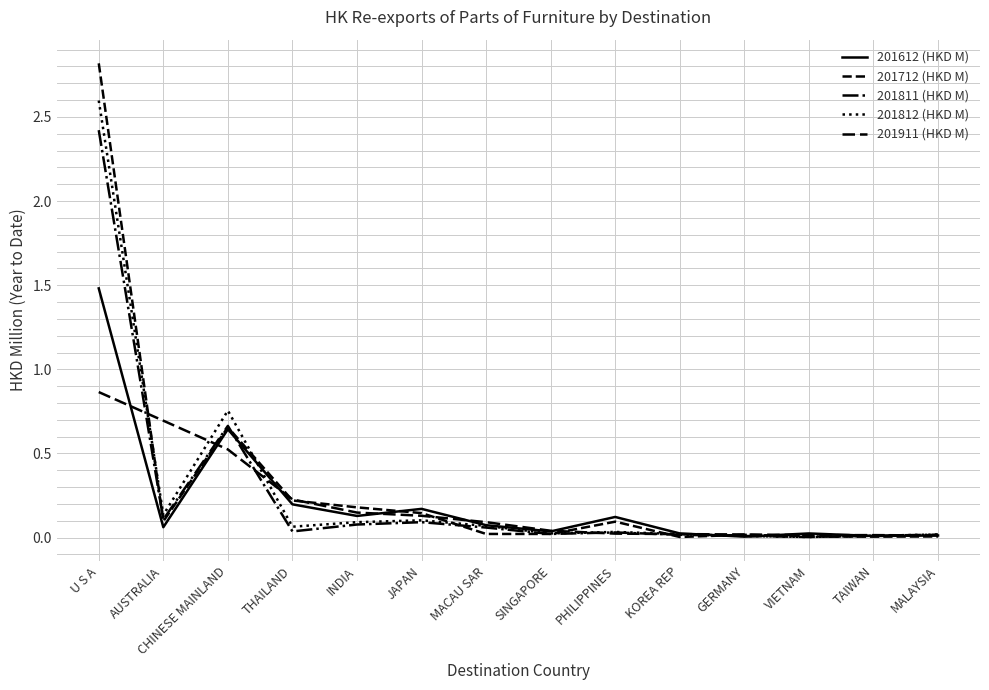

Is this an area chart (filled region under the line)?

No